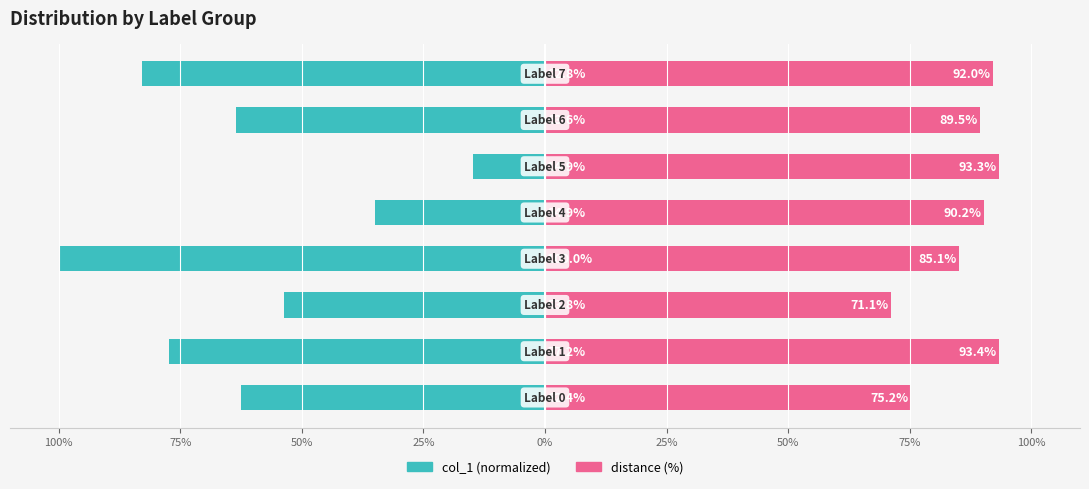

What is the difference between the maximum and minimum values in the distance (%) series?

22.3